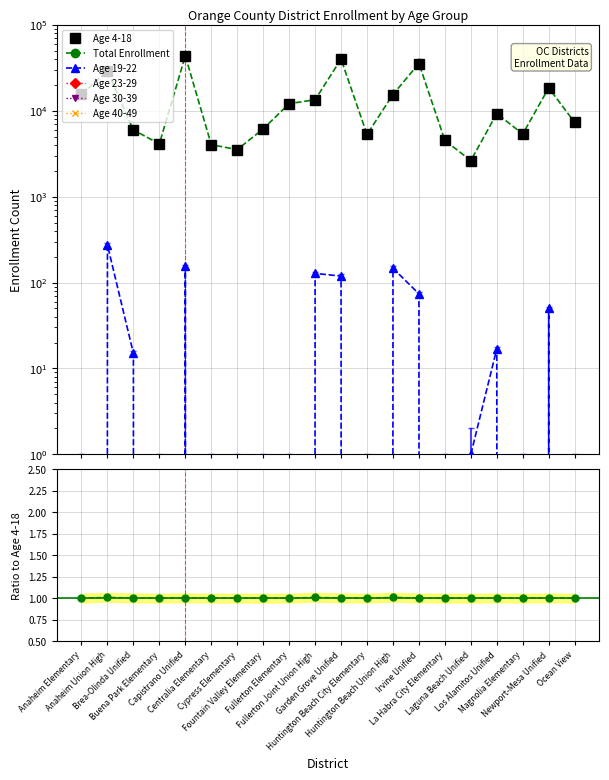

How many lines are shown in the chart?

6